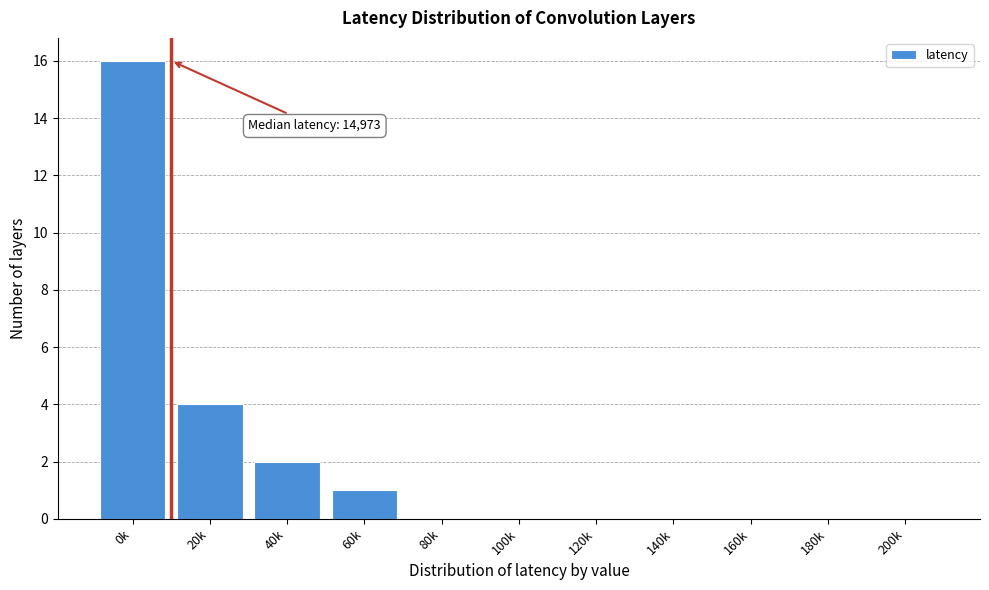

Reading left to right, extract all data points from this chart.

0k=16	20k=4	40k=2	60k=1	80k=0	100k=0	120k=0	140k=0	160k=0	180k=0	200k=0